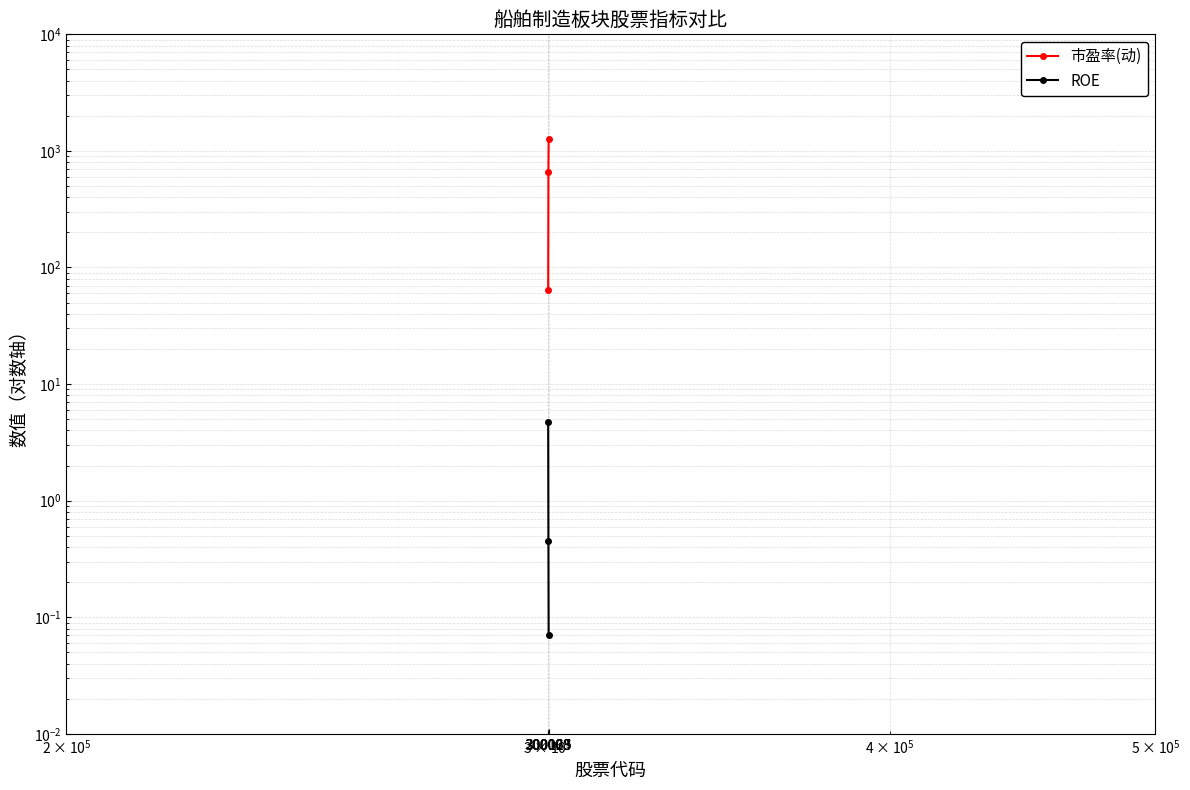

What is the difference between the maximum and second lowest values in the ROE series?

4.3